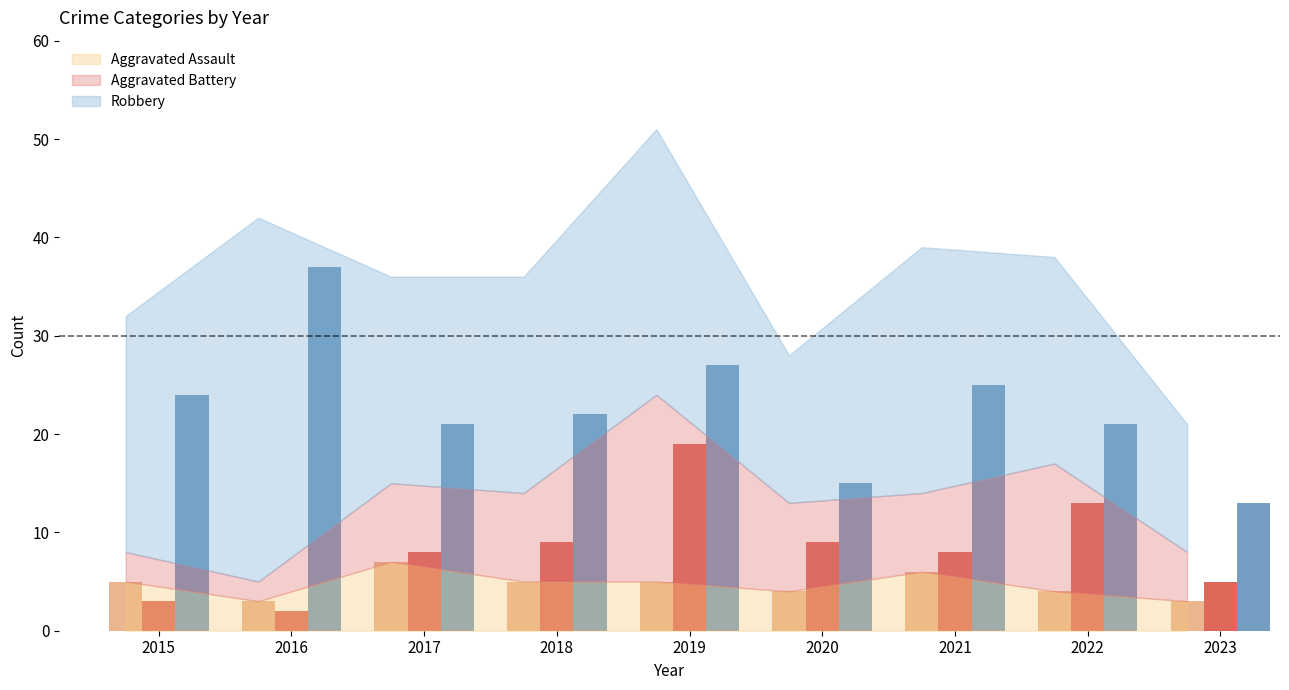

What is the lowest value of the Aggravated Battery series?

2